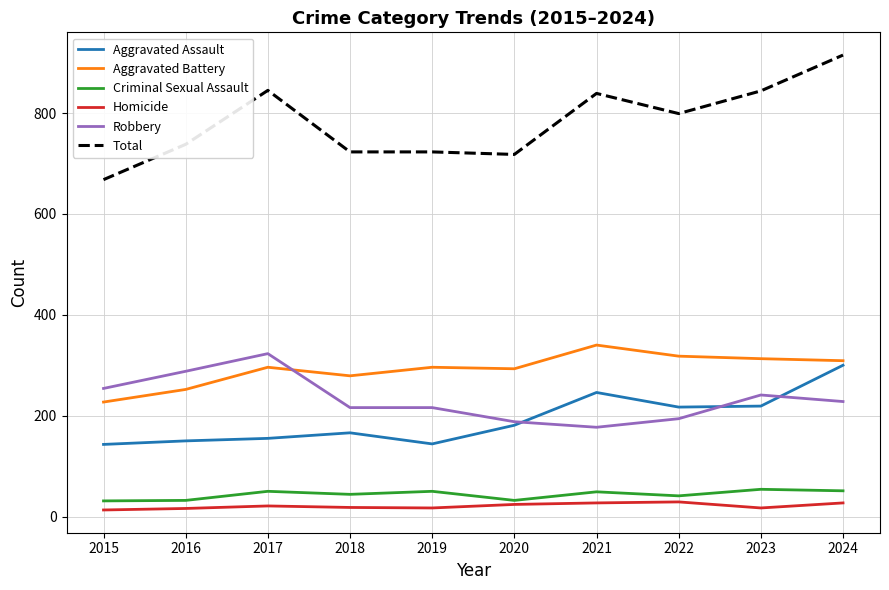

True or false: Aggravated Battery and Robbery cross at least once.

True